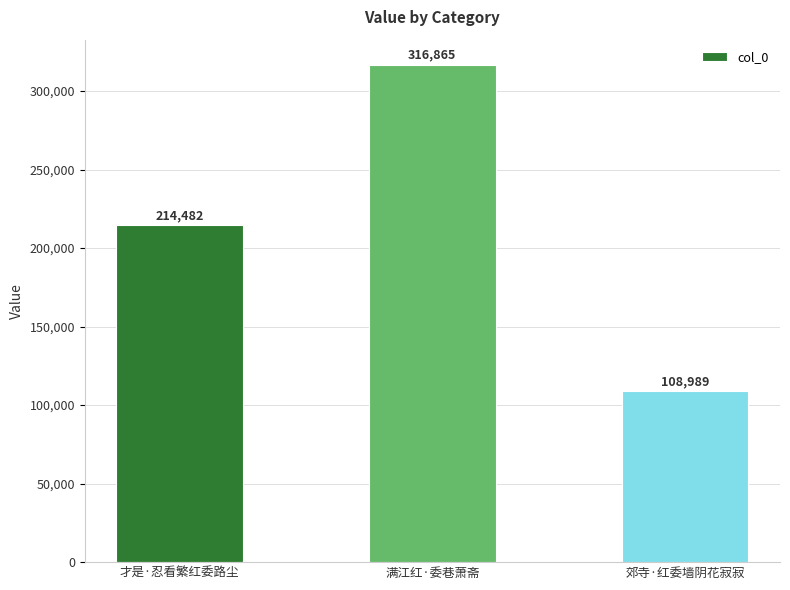

Rank the categories by value from lowest to highest.

郊寺·红委墙阴花寂寂, 才是·忍看繁红委路尘, 满江红·委巷萧斋